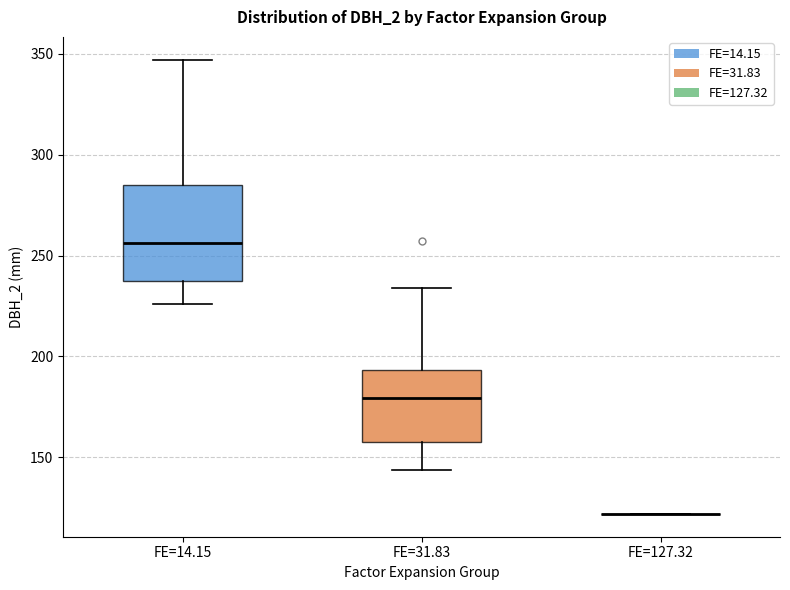

Reading left to right, transcribe this box plot: for each box, give where its median line is, the range the box spans, and where its two whiskers end, as read against the y-axis. The values are not printed on the chart, so give them approximately, as read against the axis.

FE=14.15: median 255, box 240 to 285, whiskers 225 to 345
FE=31.83: median 180, box 160 to 195, whiskers 145 to 235
FE=127.32: box collapsed to a line at 120, whiskers 120 to 120